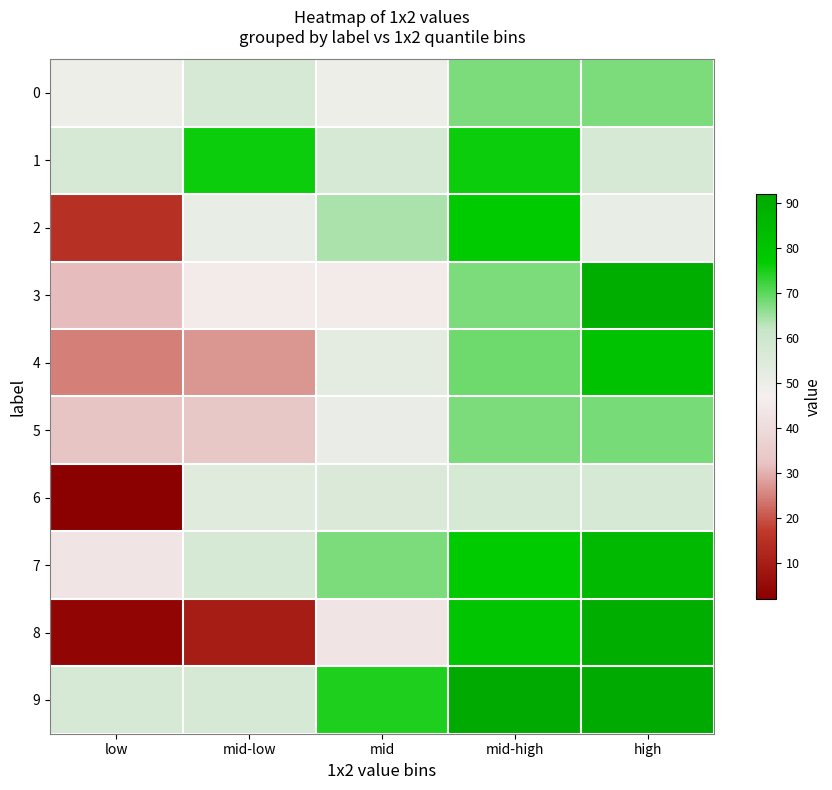

Which has a higher value, low or mid-high?

mid-high